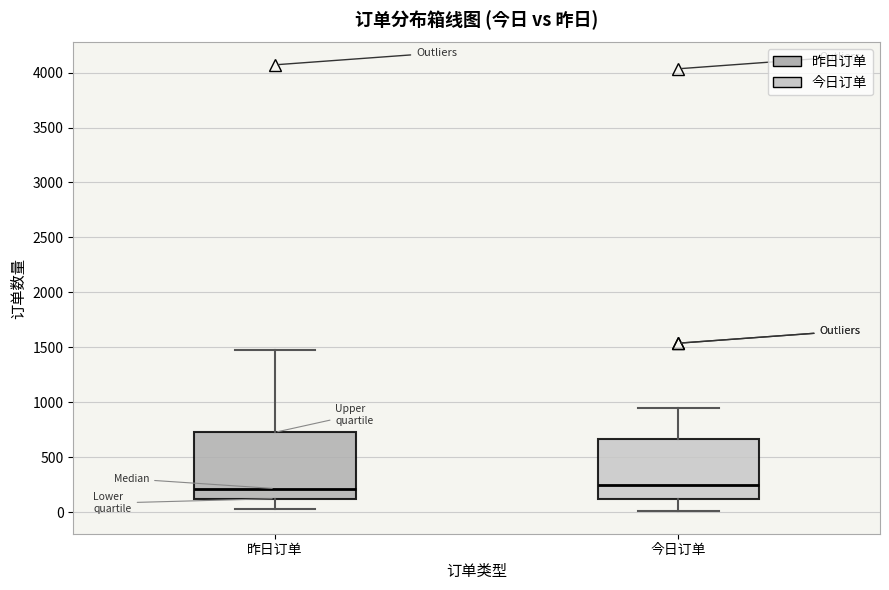

Comparing the boxes themselves (not the whiskers), which one is the tallest?

昨日订单